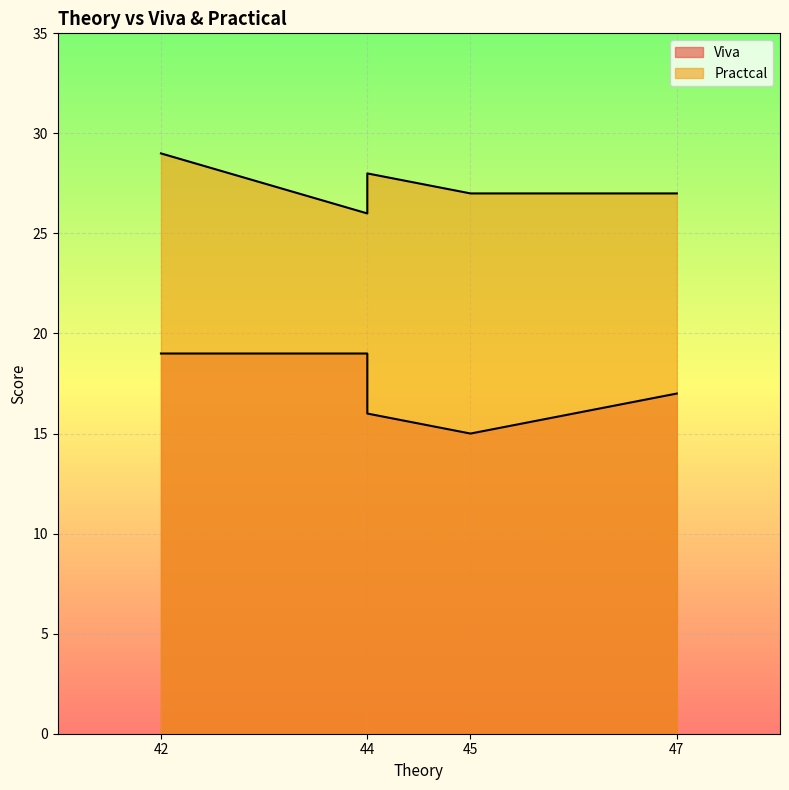

True or false: Practcal and Viva cross at least once.

False